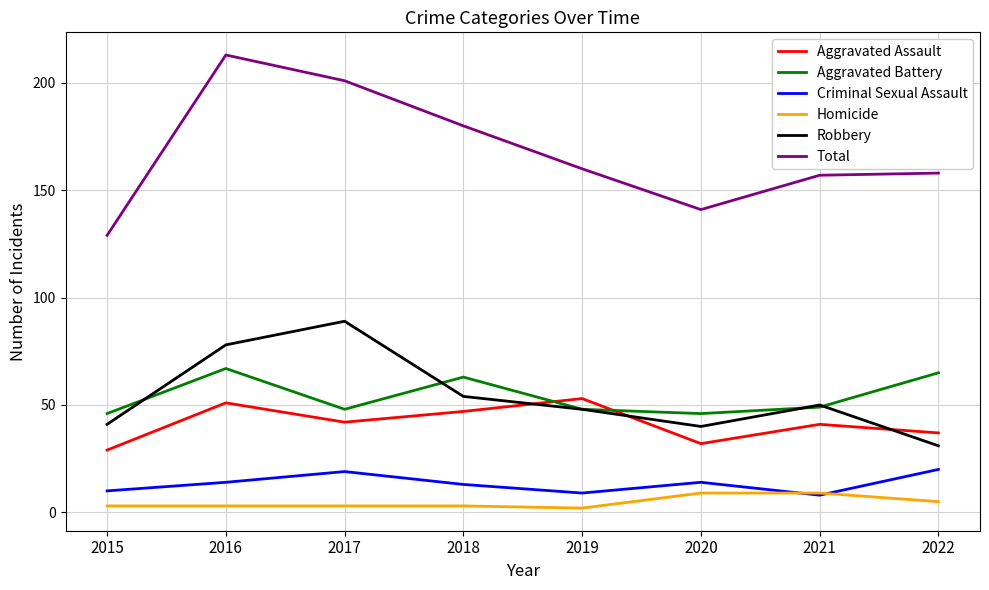

At which label is Total closest to 171?

2018